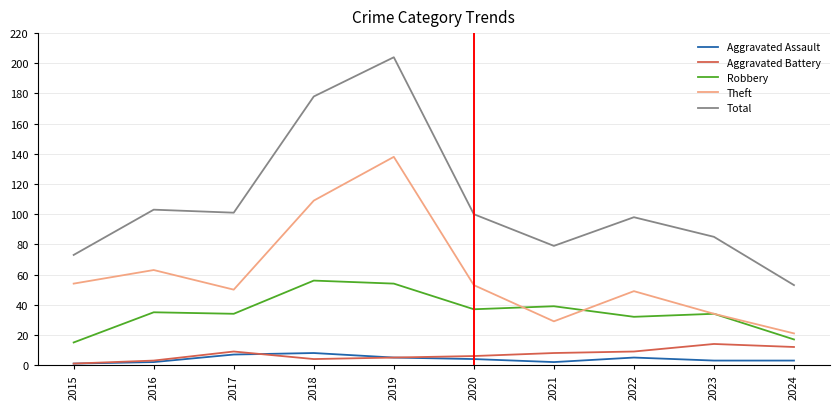

Read the Robbery value at 2023, to the nearest 10.

30